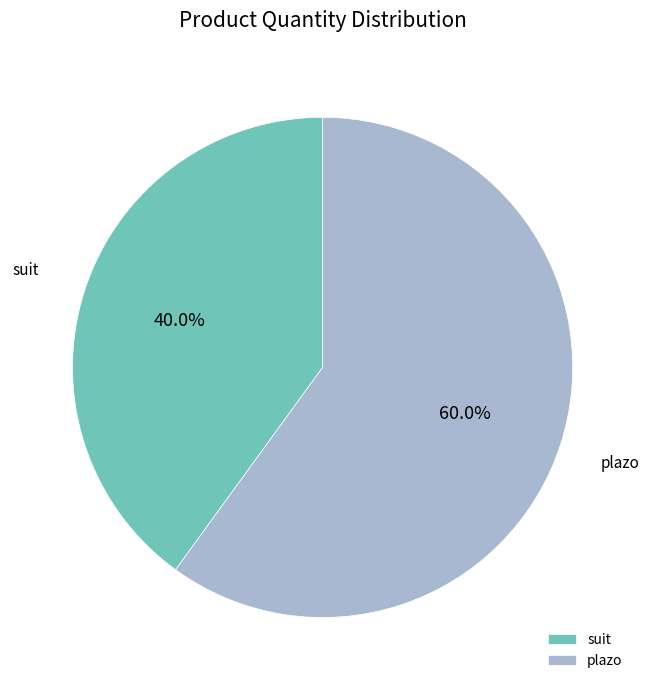

What is the largest slice in the pie chart?

plazo